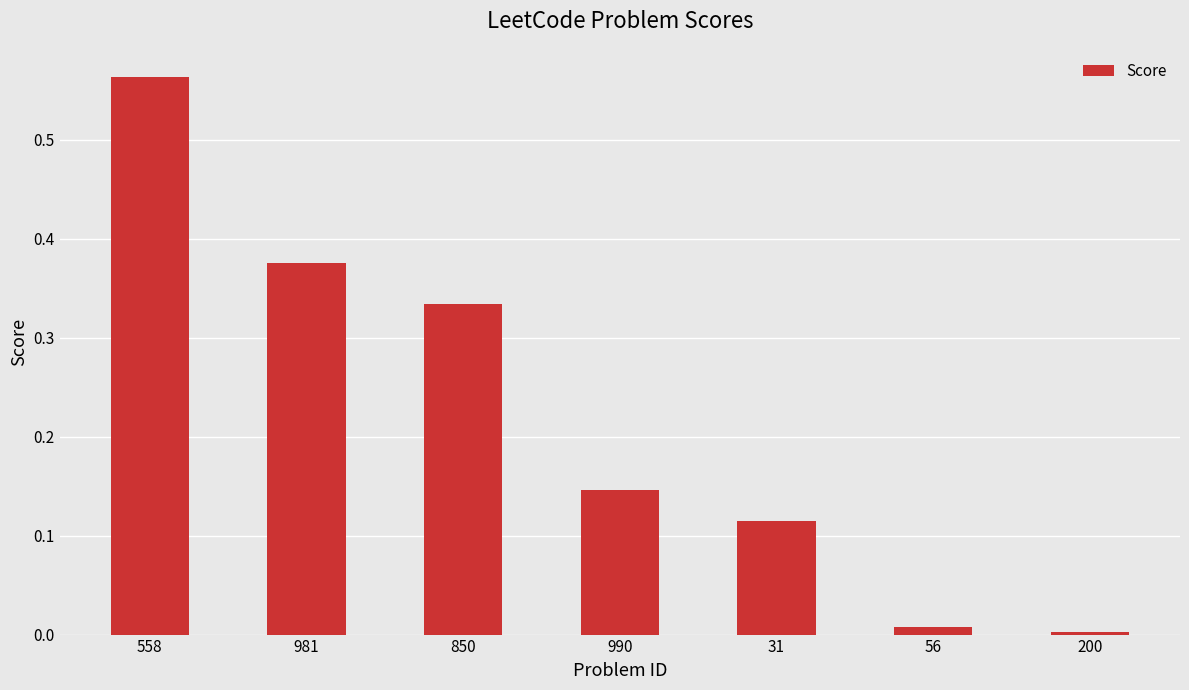

What is the sum of all values?

1.5